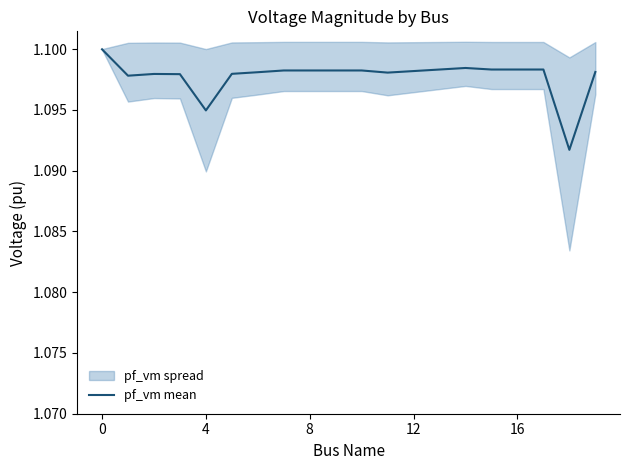

Approximately how many times larger is the value at 18 compared to 8?

1.0